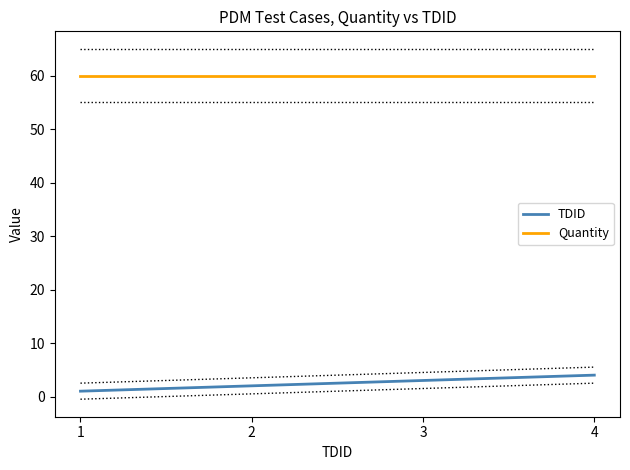

What is the spread (max minus min) of values at 3?

57